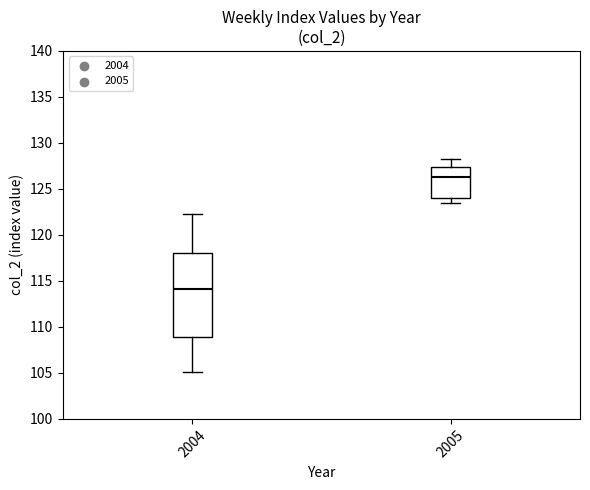

Which box's median line is the highest?

2005